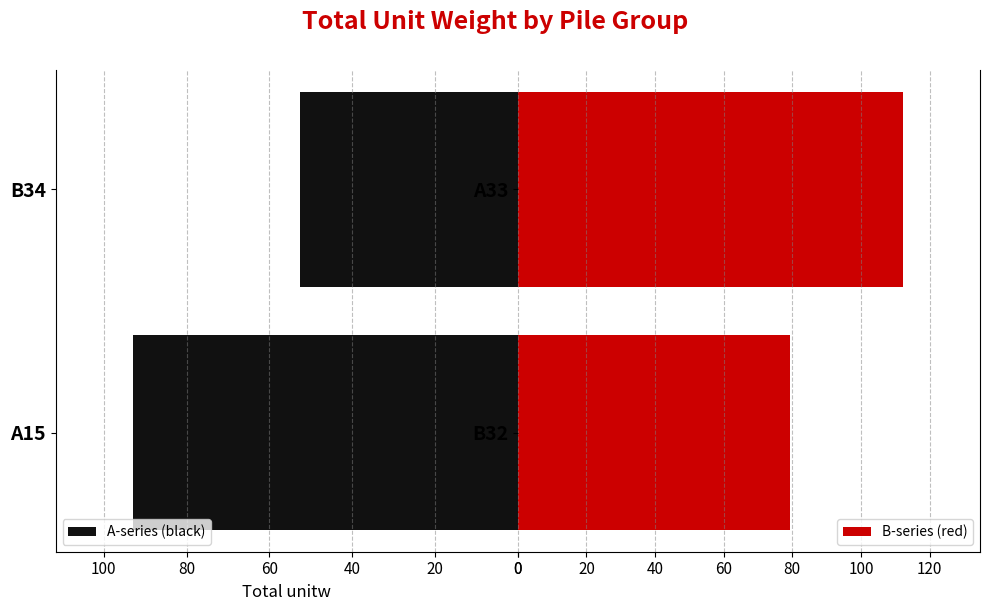

List the series in order of their overall mean, highest first.

B-series (red), A-series (black)